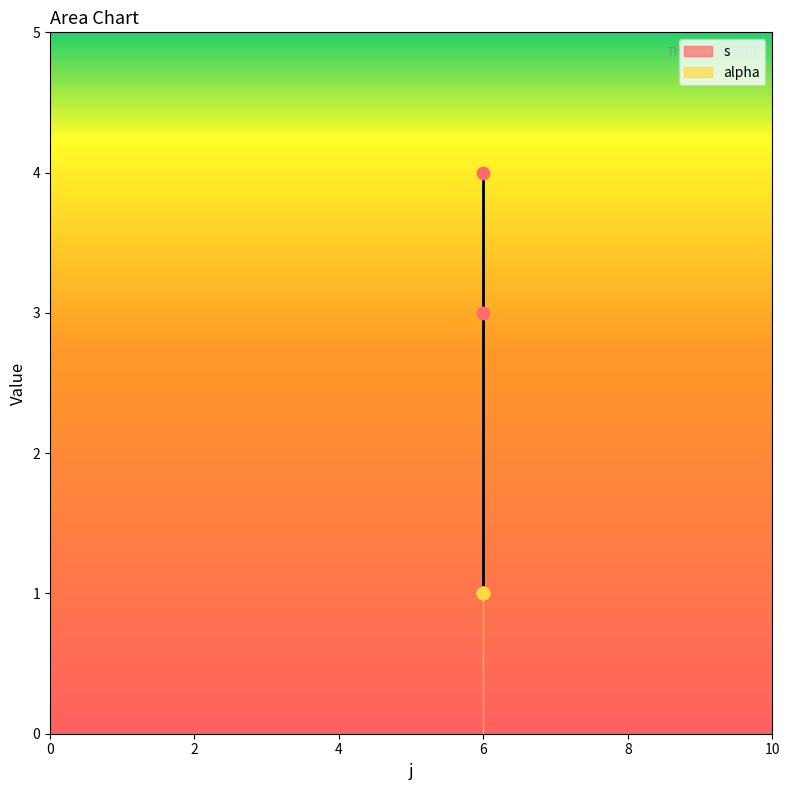

Between 6 and 6, which is larger?

6